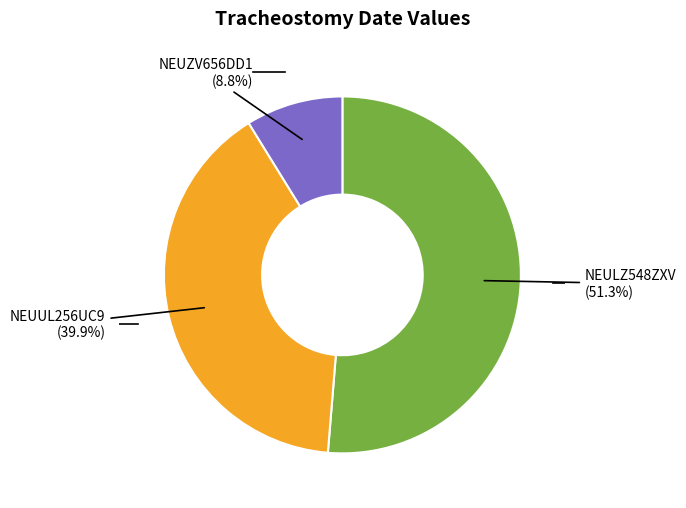

Does any single category account for the majority?

Yes